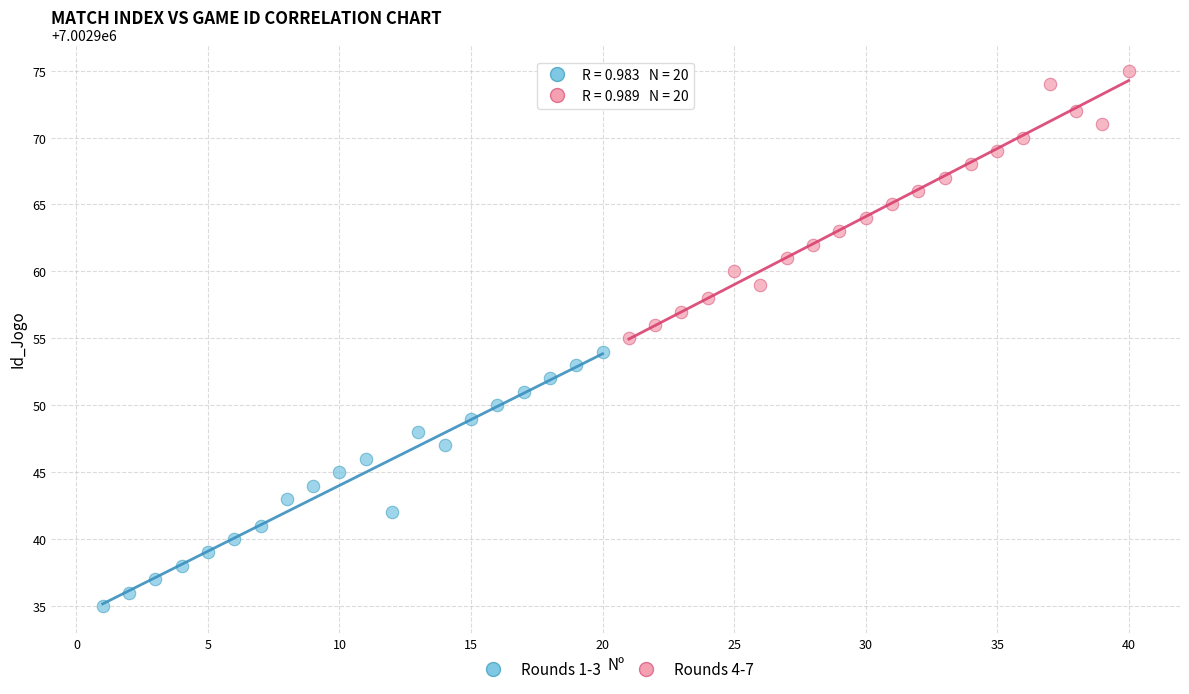

Which series contains the highest Y value?

Rounds 4-7